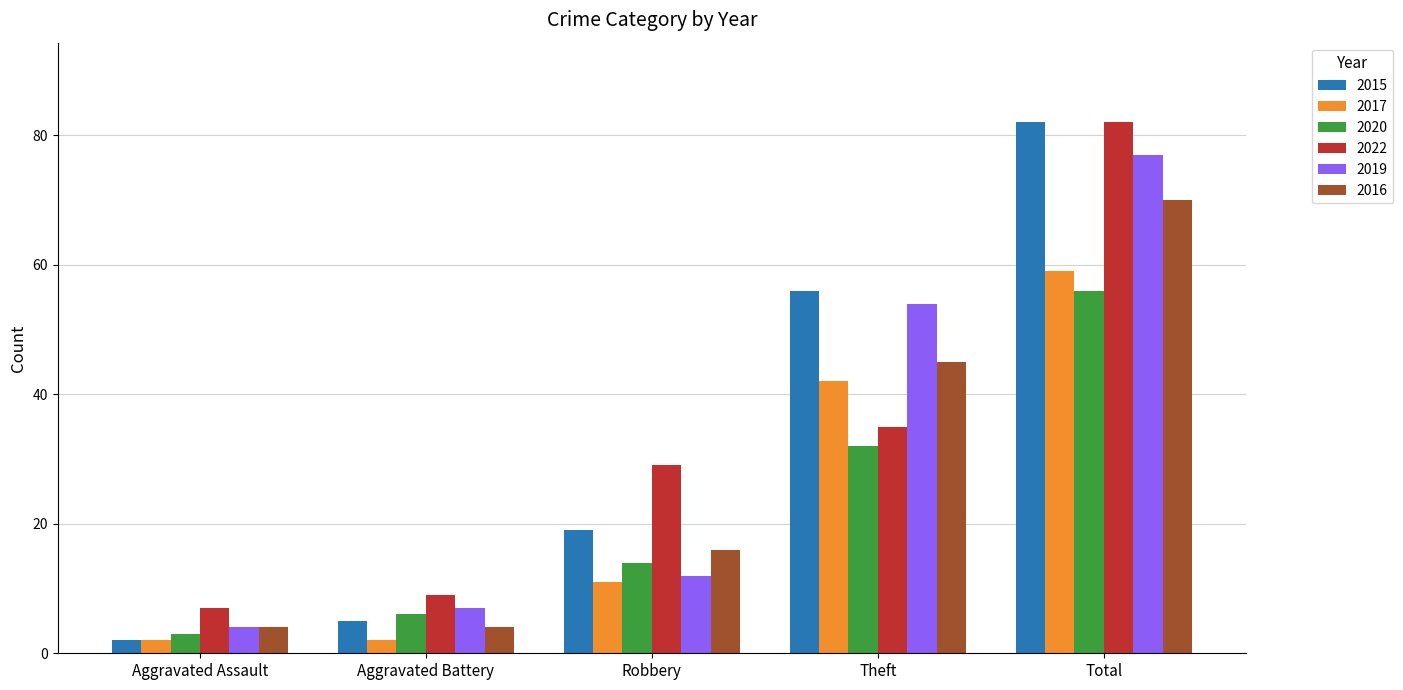

The value of 2022 at Robbery is 44. True or false?

False